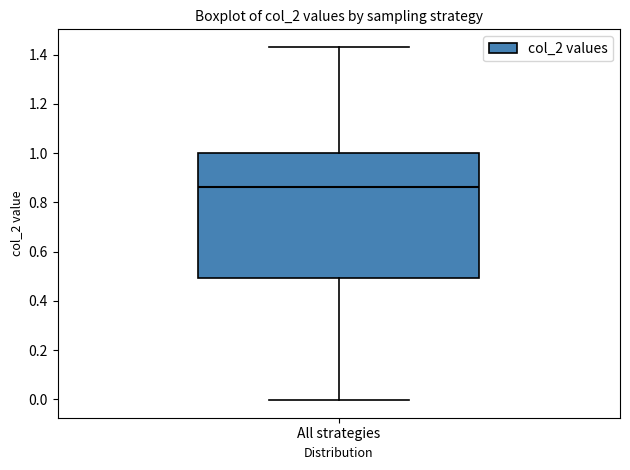

Transcribe this box plot: give where the median line is, the range the box spans, and where the two whiskers end, as read against the y-axis. The values are not printed on the chart, so give them approximately, as read against the axis.

median 0.86, box 0.50 to 1.00, whiskers 0.00 to 1.44